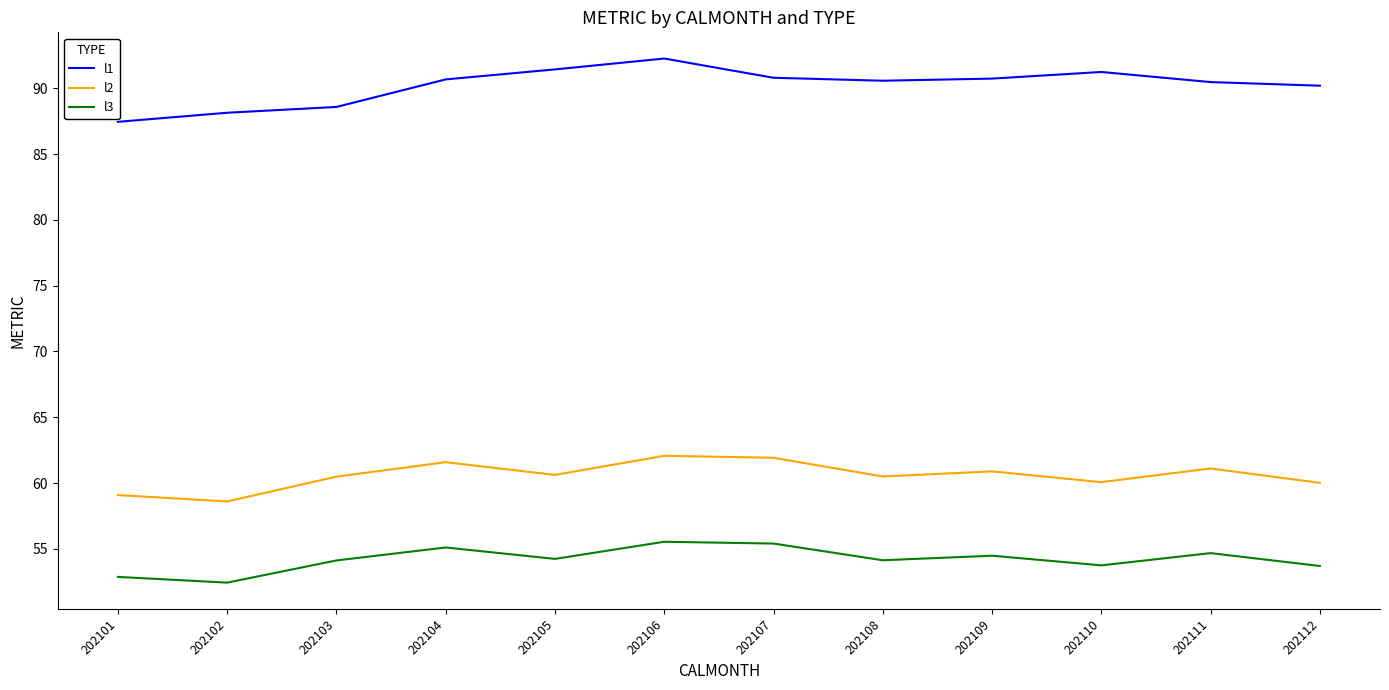

Rank the series by their maximum value, from highest to lowest.

l1, l2, l3